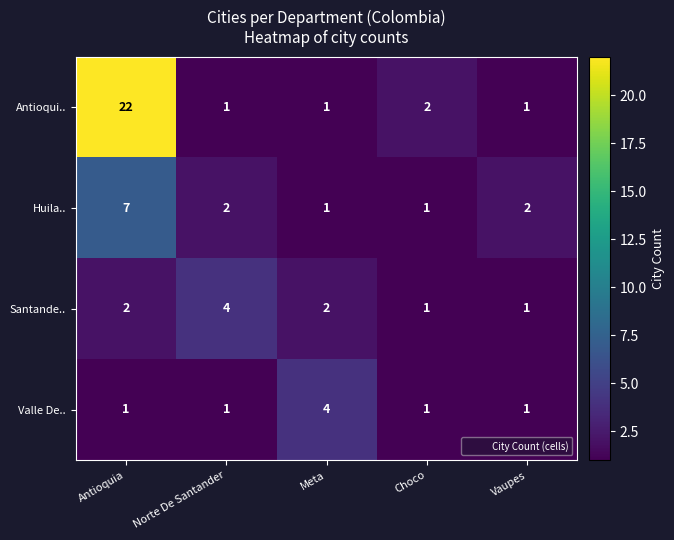

How many categories are shown in the chart?

5